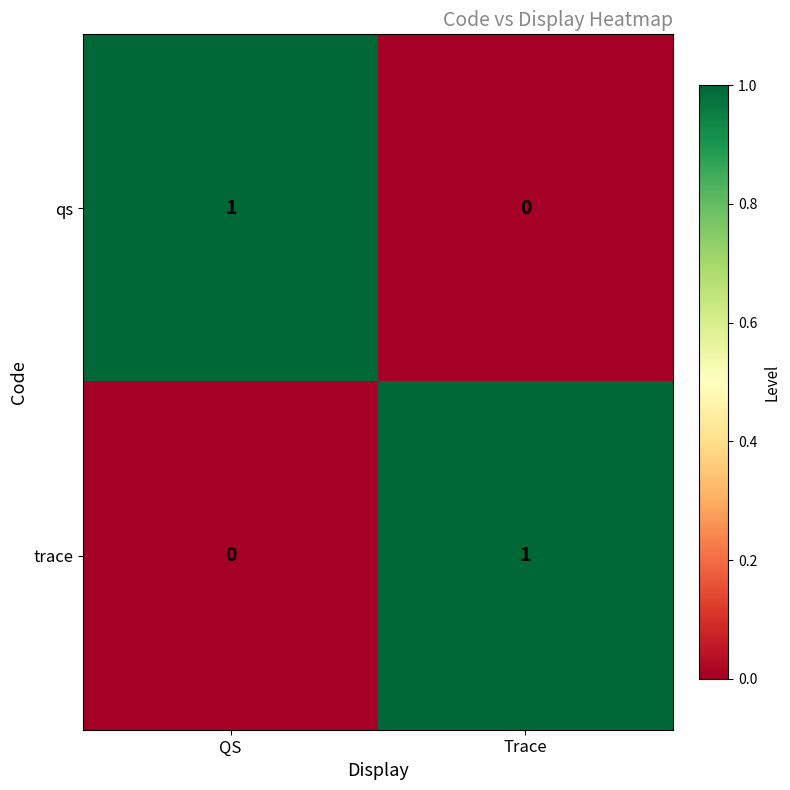

Is it true that qs equals 1 at QS?

True